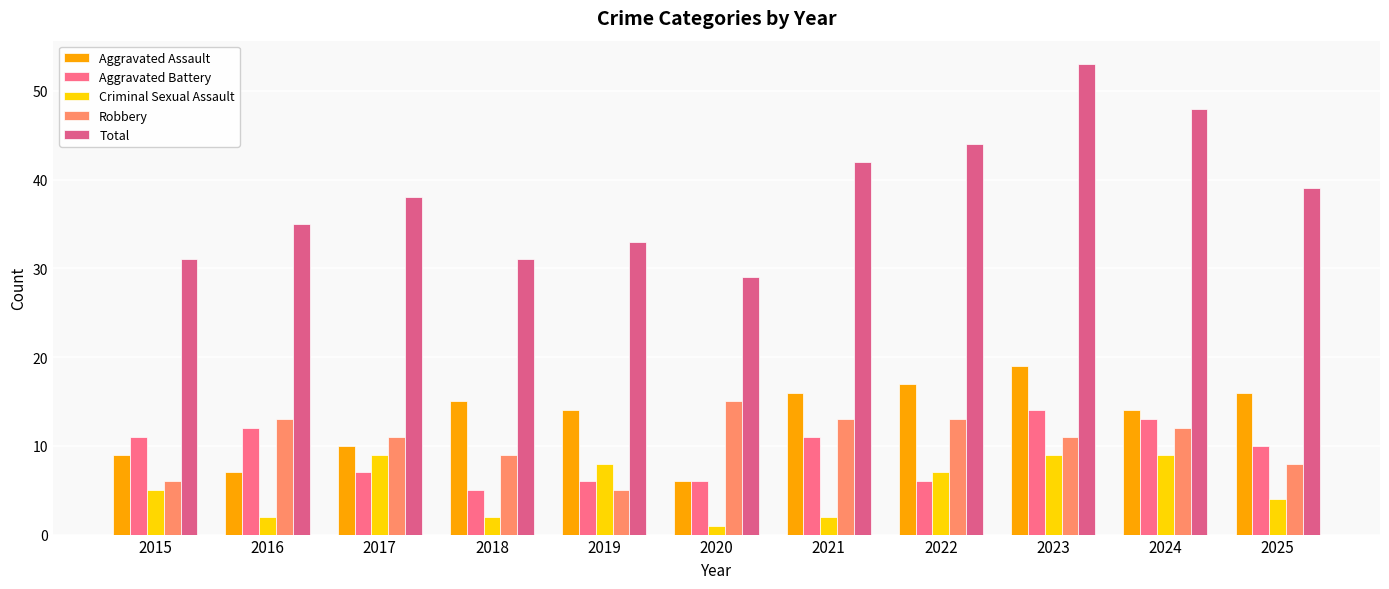

What are all the series names shown in the legend?

Aggravated Assault, Aggravated Battery, Criminal Sexual Assault, Robbery, Total